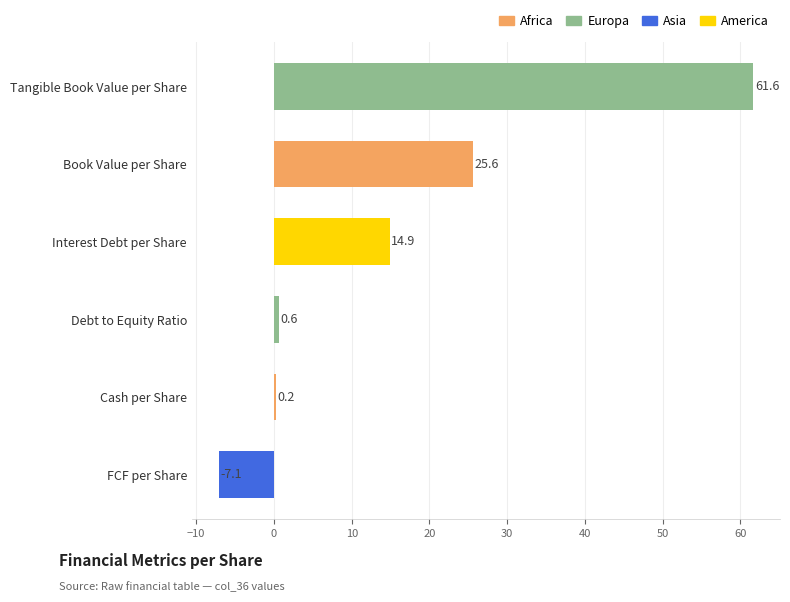

What is the change in value from Book Value per Share to Debt to Equity Ratio?

-25.0